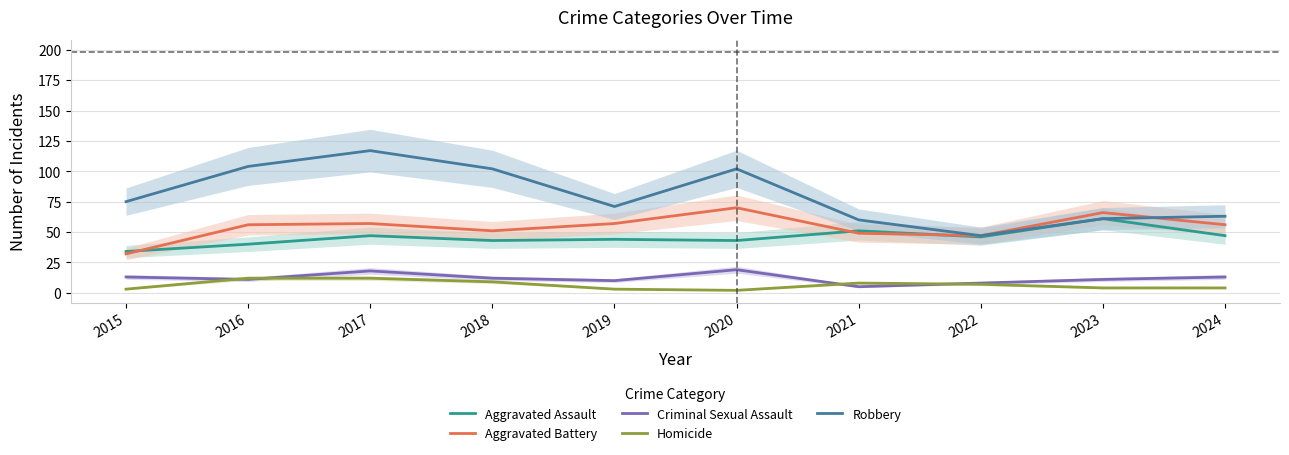

At which label is Robbery closest to 82?

2015